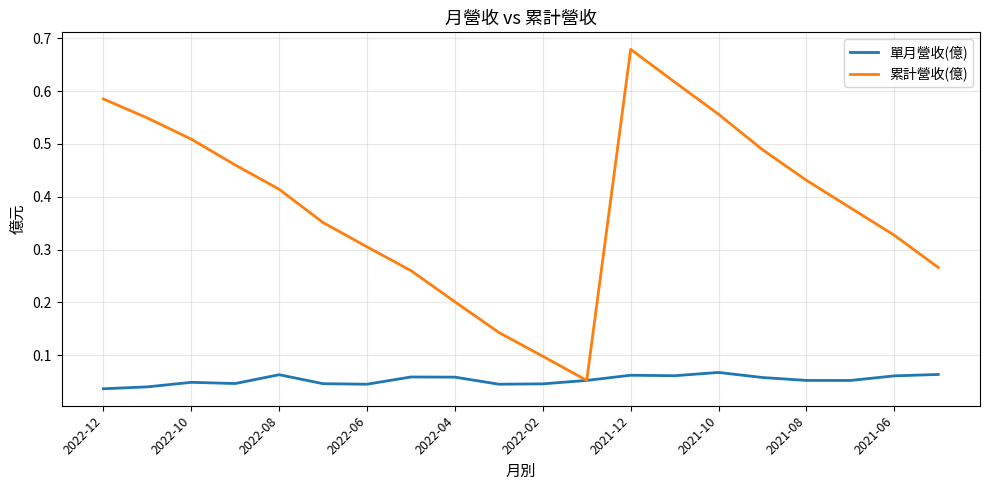

Which series has the largest total across all categories?

累計營收(億)